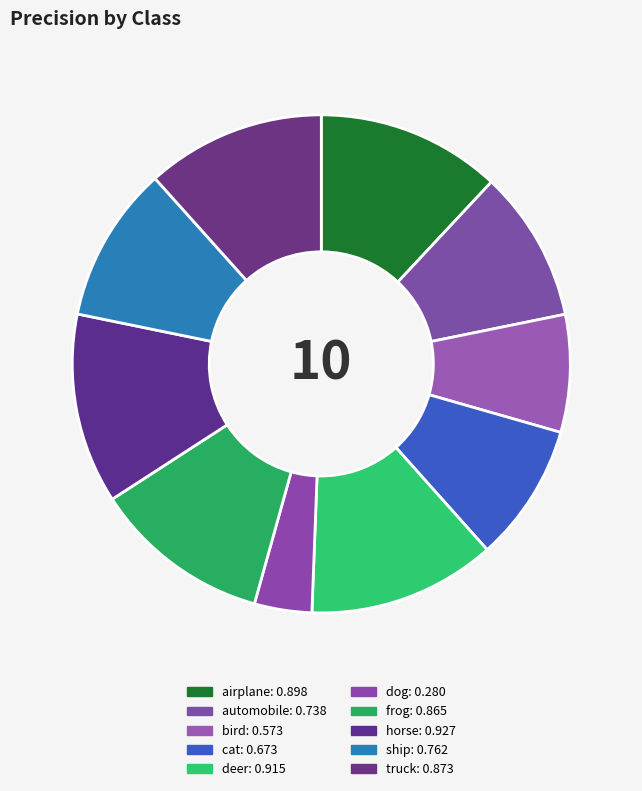

How many slices are in this pie chart?

10